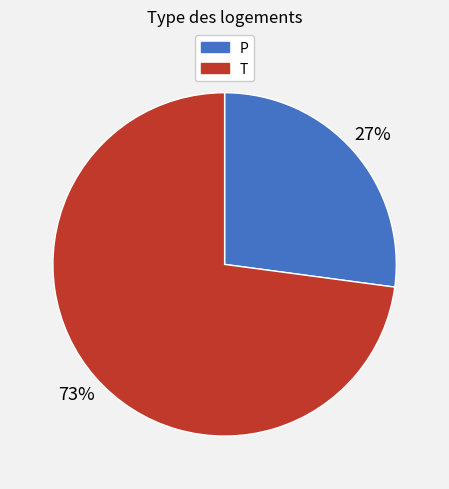

What is the largest slice in the pie chart?

T